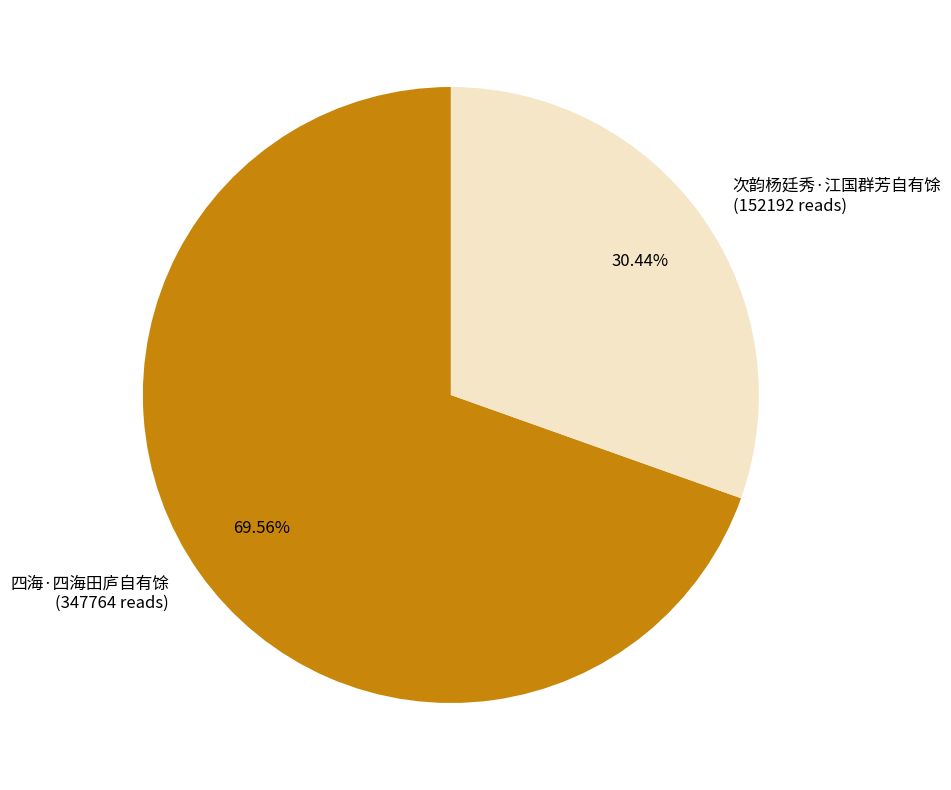

What is the ratio of the value at 四海·四海田庐自有馀 to the value at 次韵杨廷秀·江国群芳自有馀?

2.3